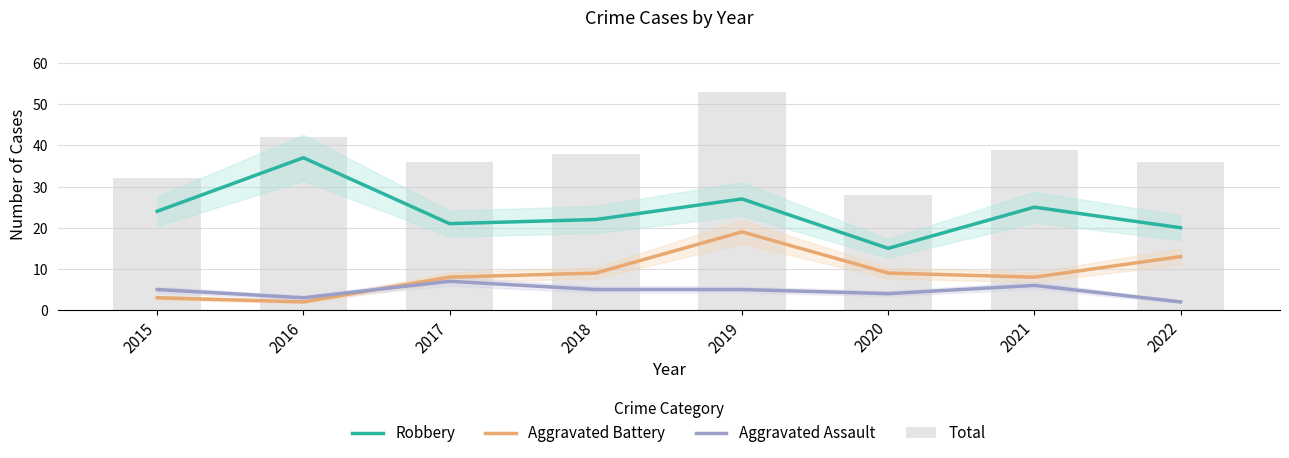

How many distinct data groups are displayed?

4